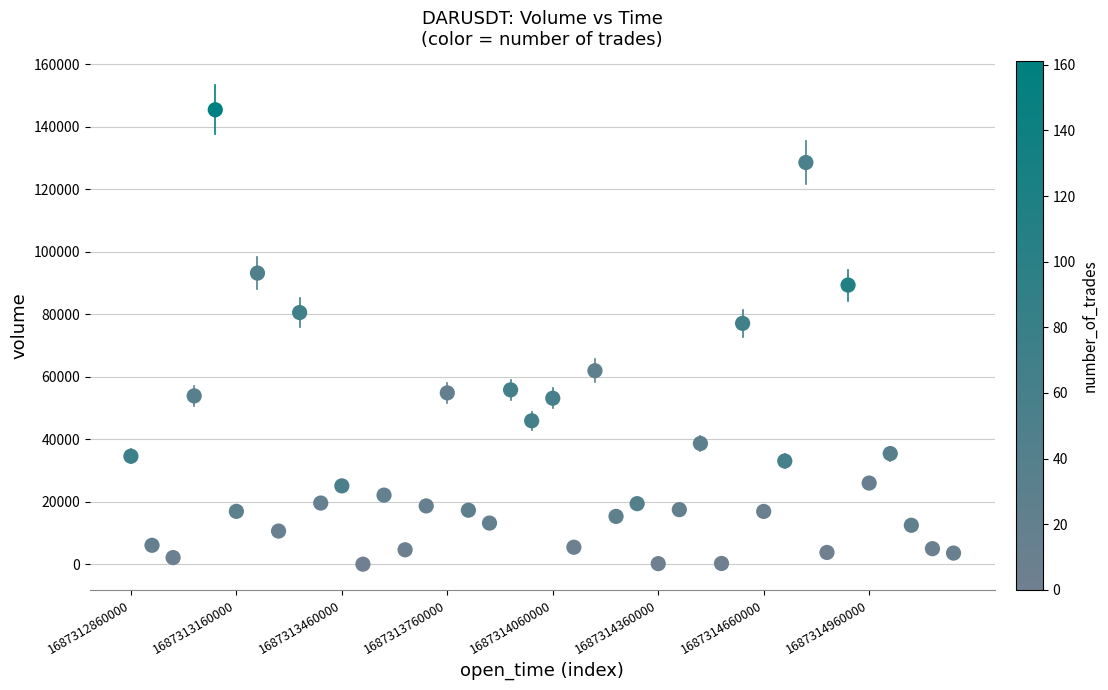

What is the range of Y values (max minus min)?

145371.0